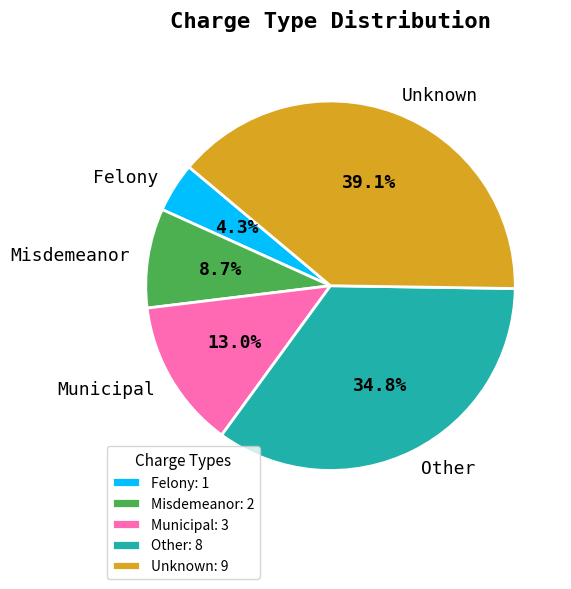

Between Misdemeanor and Other, which is larger?

Other